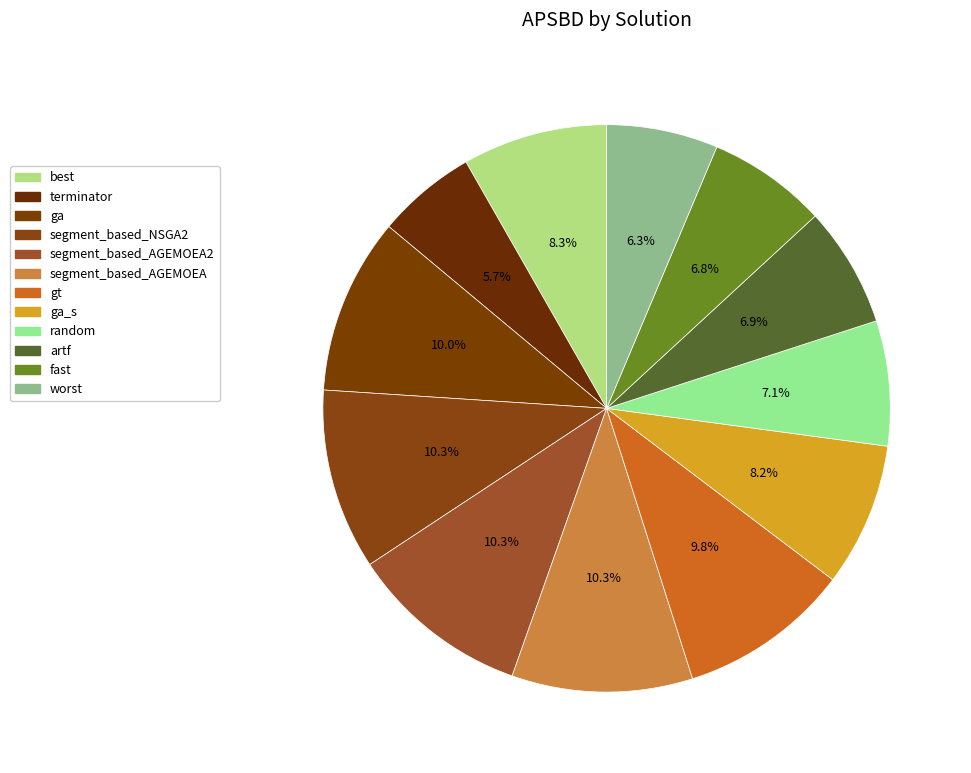

Which category has the biggest portion of the pie?

segment_based_AGEMOEA2